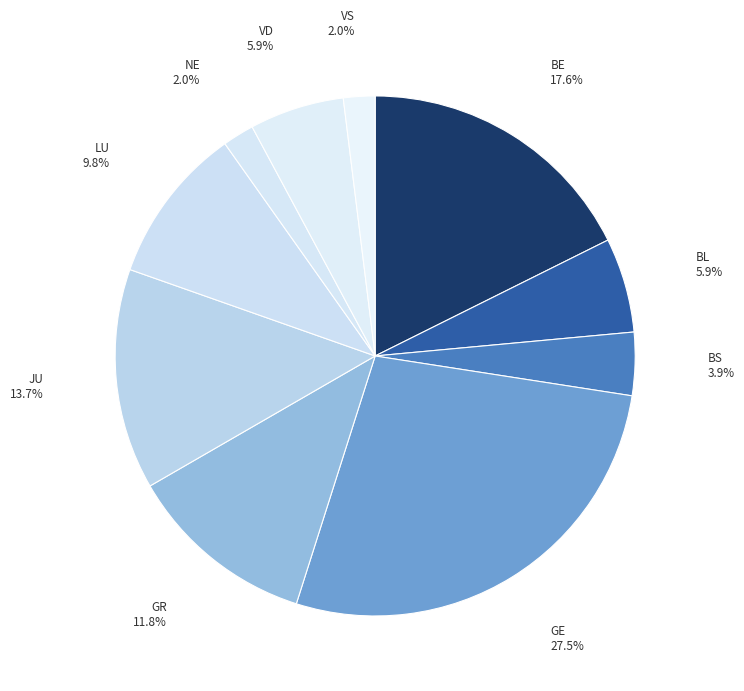

What is the ratio of the value at BE to the value at BS?

4.5